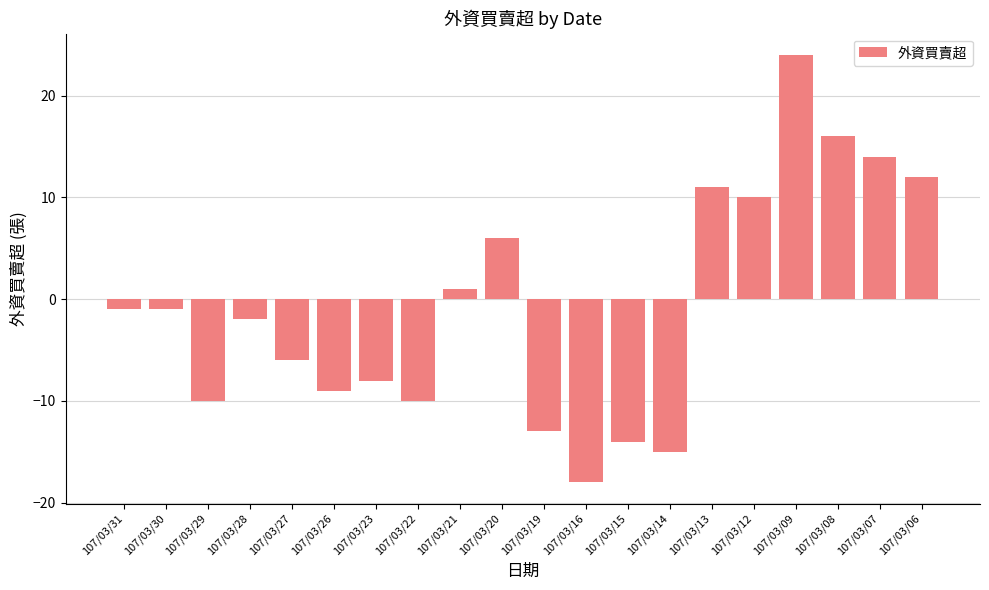

What is the maximum value shown in the chart?

24